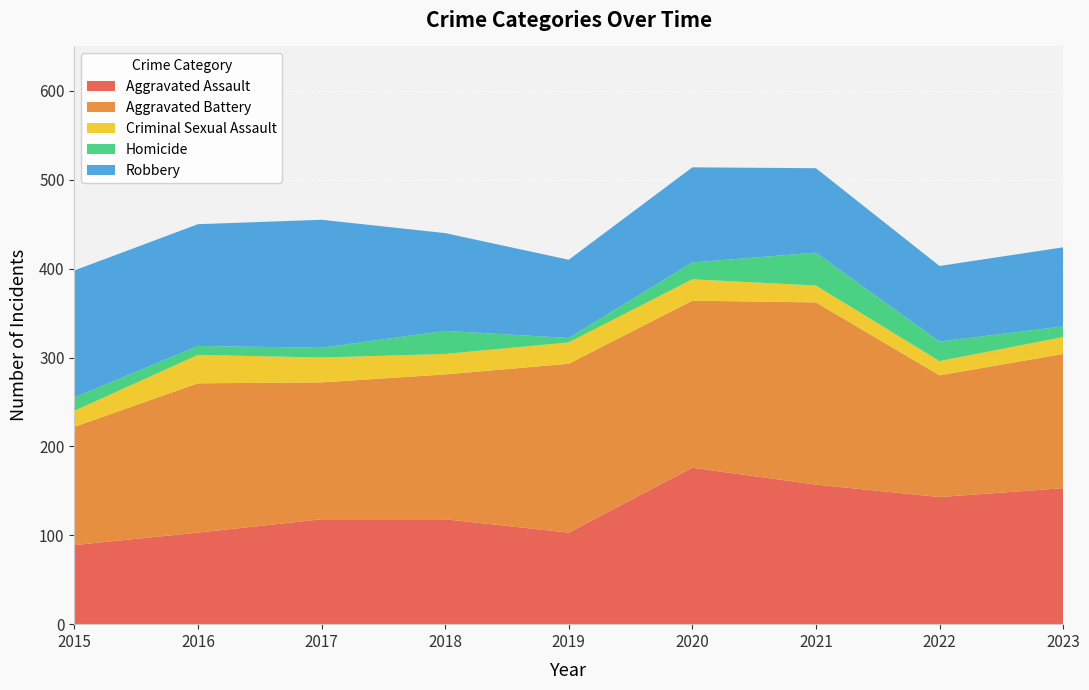

Reading left to right, extract all data points from this chart.

Aggravated Assault: 89	103	118	118	103	176	157	143	153
Aggravated Battery: 133	168	154	163	190	188	205	137	151
Criminal Sexual Assault: 18	32	28	23	24	24	19	16	19
Homicide: 15	10	11	26	5	19	37	22	12
Robbery: 143	137	144	110	88	107	95	85	89